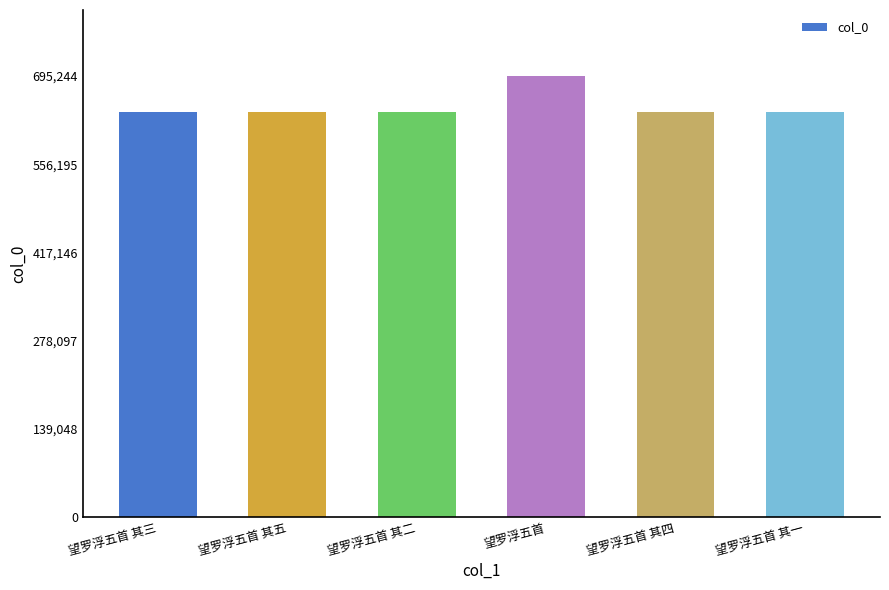

What is the maximum value shown in the chart?

695244